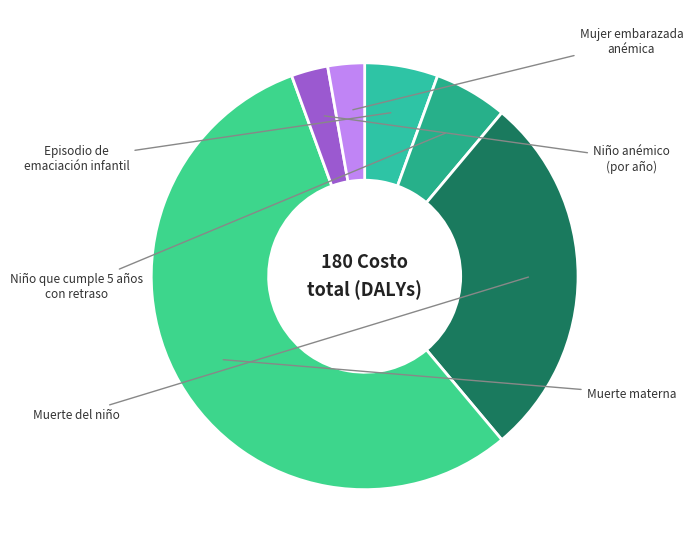

To the nearest percent, what is the average slice percentage?

17%